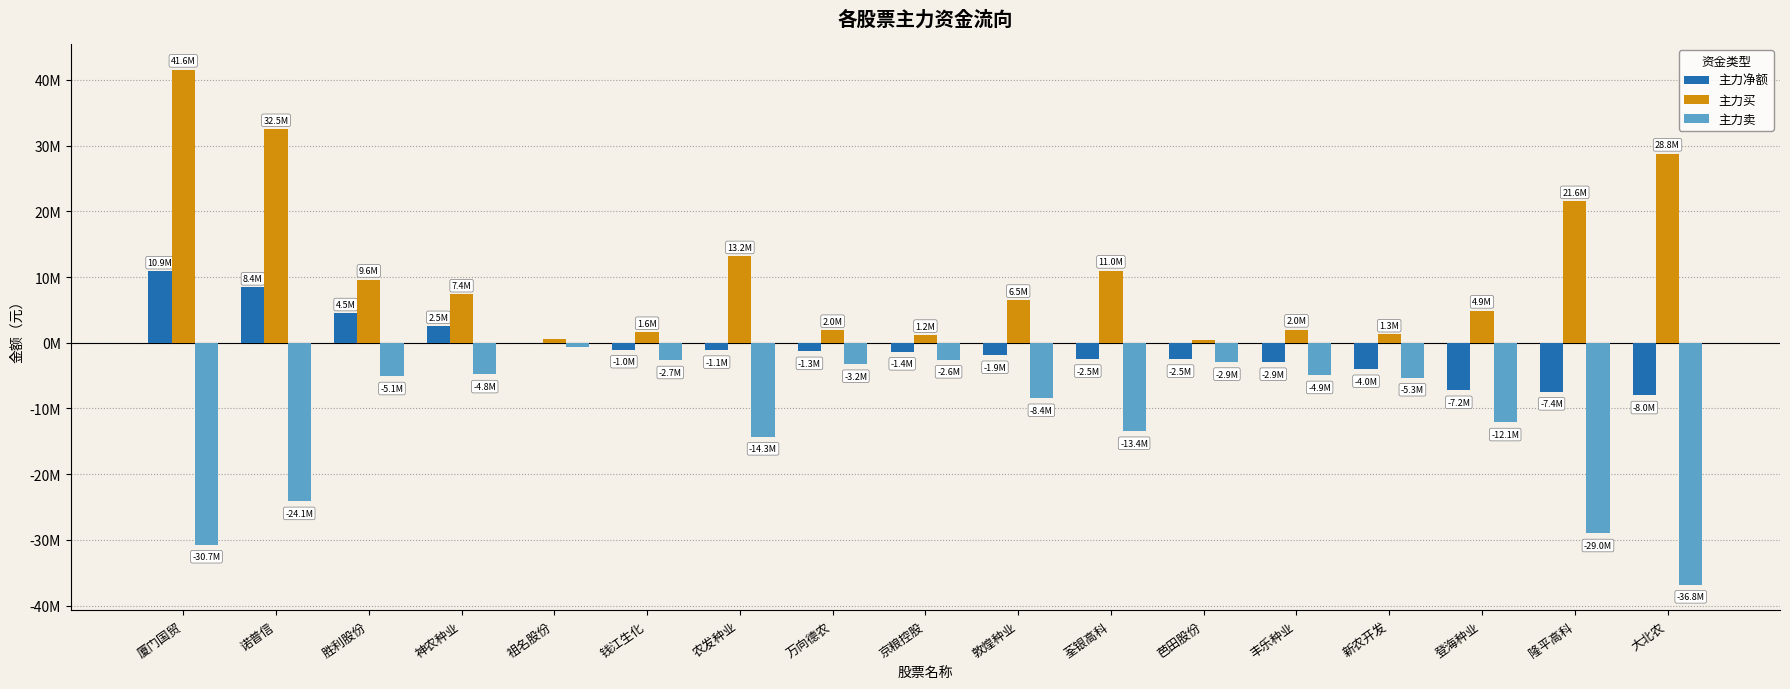

Are the bars grouped side by side (vs. stacked)?

Yes